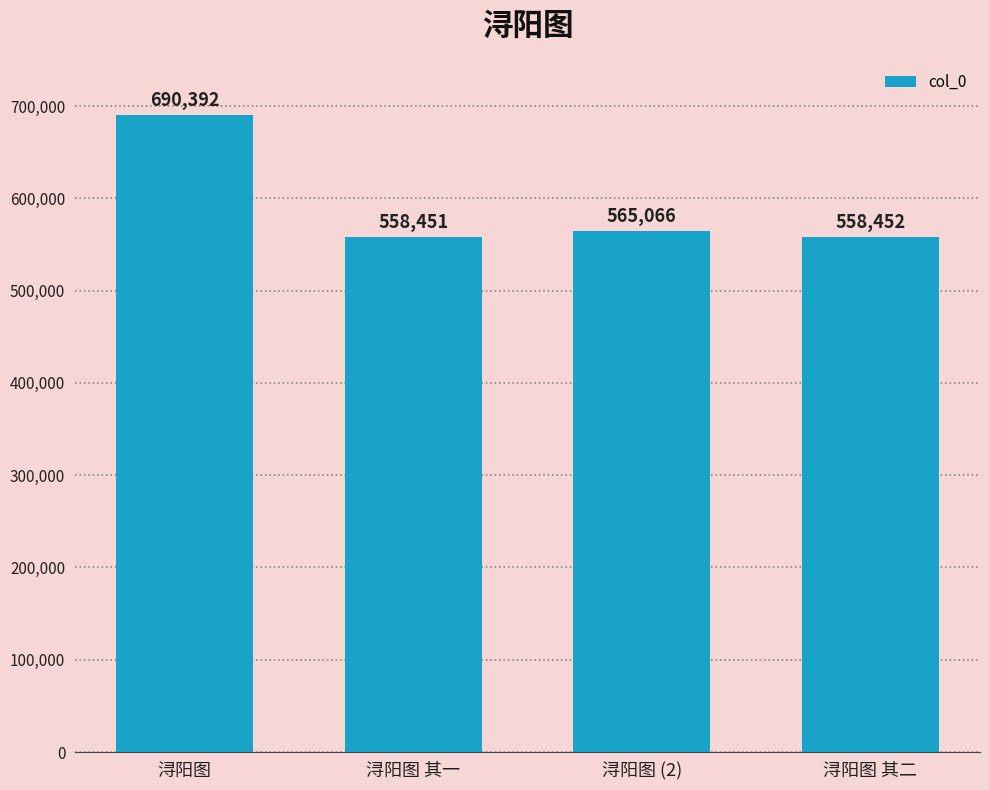

What is the smallest value displayed?

558451